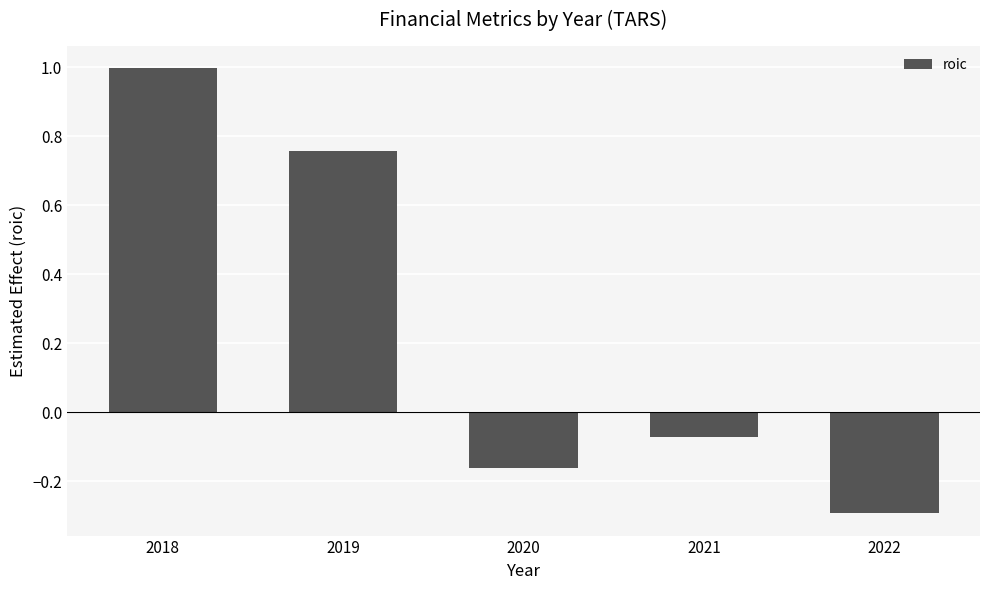

Does the chart contain any negative values?

Yes